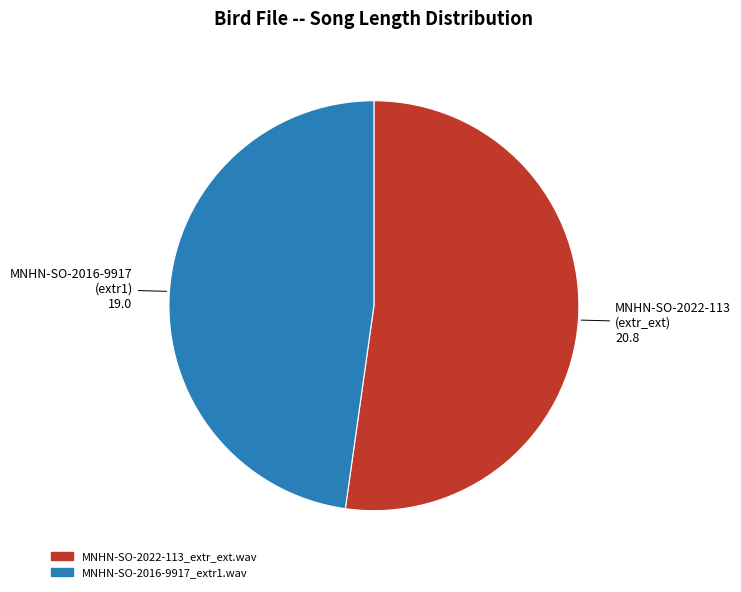

Approximately how many times larger is the value at MNHN-SO-2022-113_extr_ext.wav compared to MNHN-SO-2016-9917_extr1.wav?

1.1